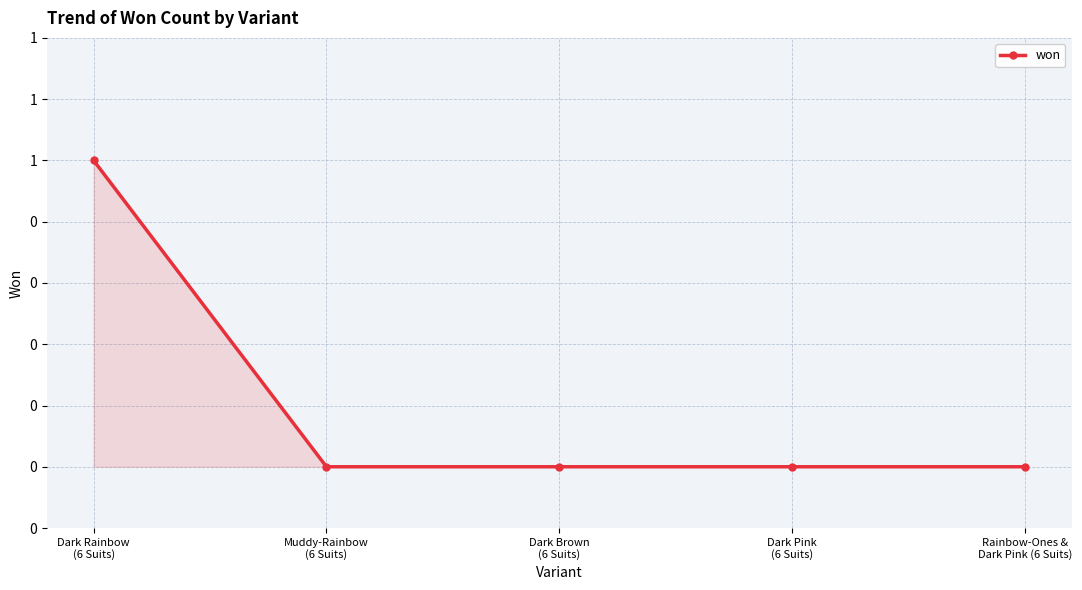

True or false: the data shows 0 at Dark Brown
(6 Suits).

True